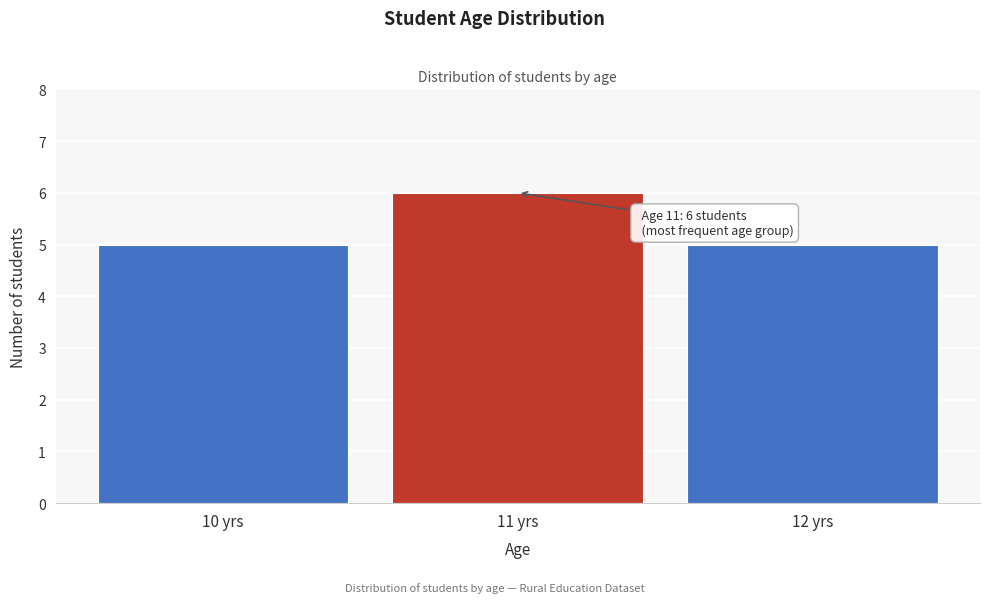

Reading left to right, list all the values displayed in this chart.

10 yrs=5	11 yrs=6	12 yrs=5